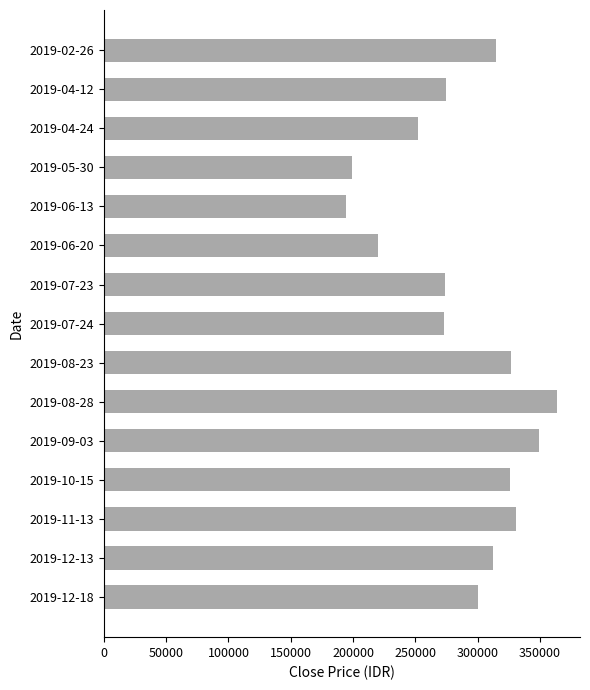

Does the chart contain stacked bars?

No